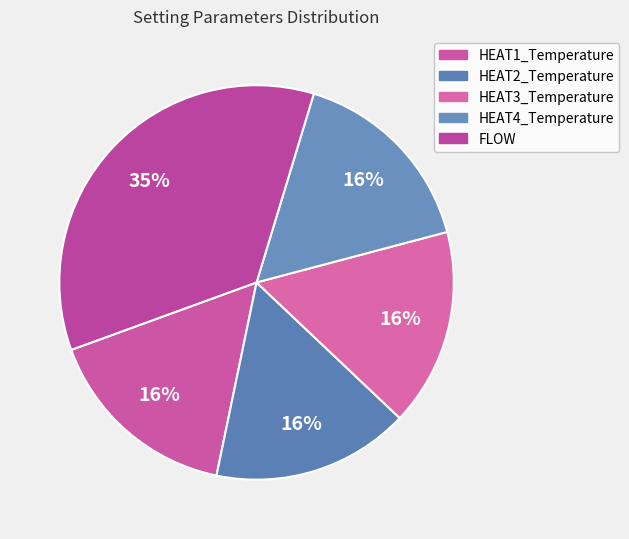

What percentage is NOT represented by HEAT1_Temperature?

83.8%